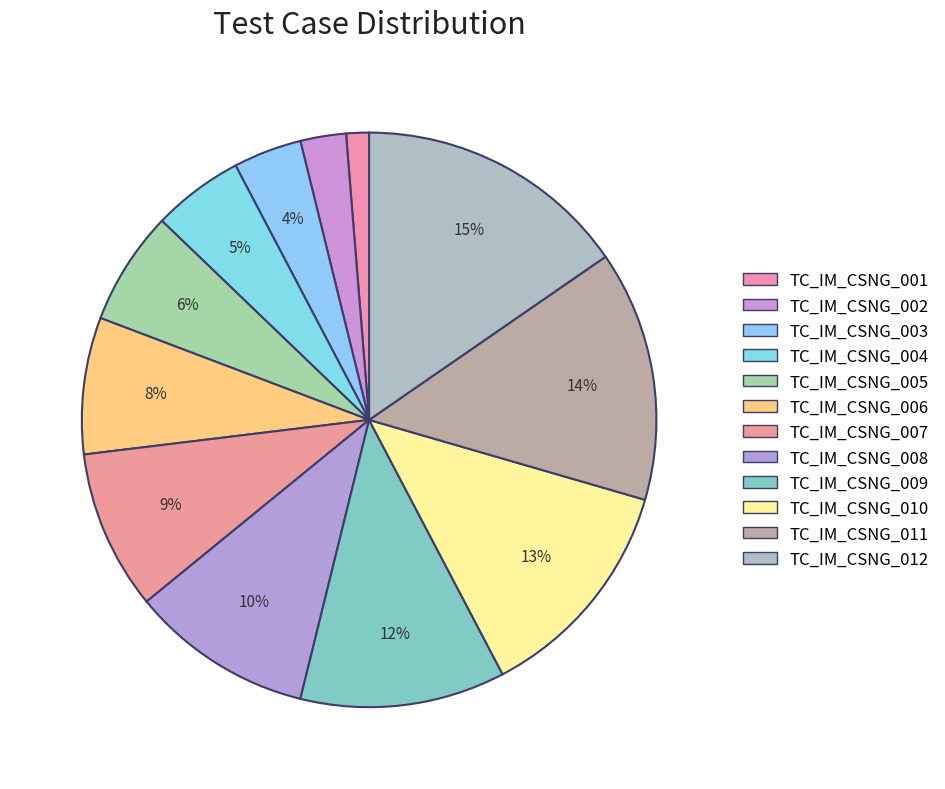

Does TC_IM_CSNG_012 represent more than half of the total?

No